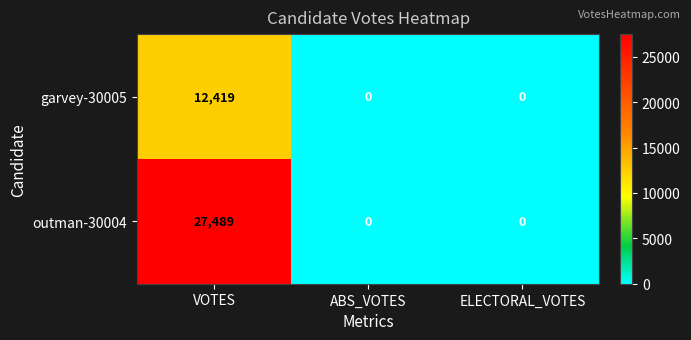

What is the total value across all series at VOTES?

39908